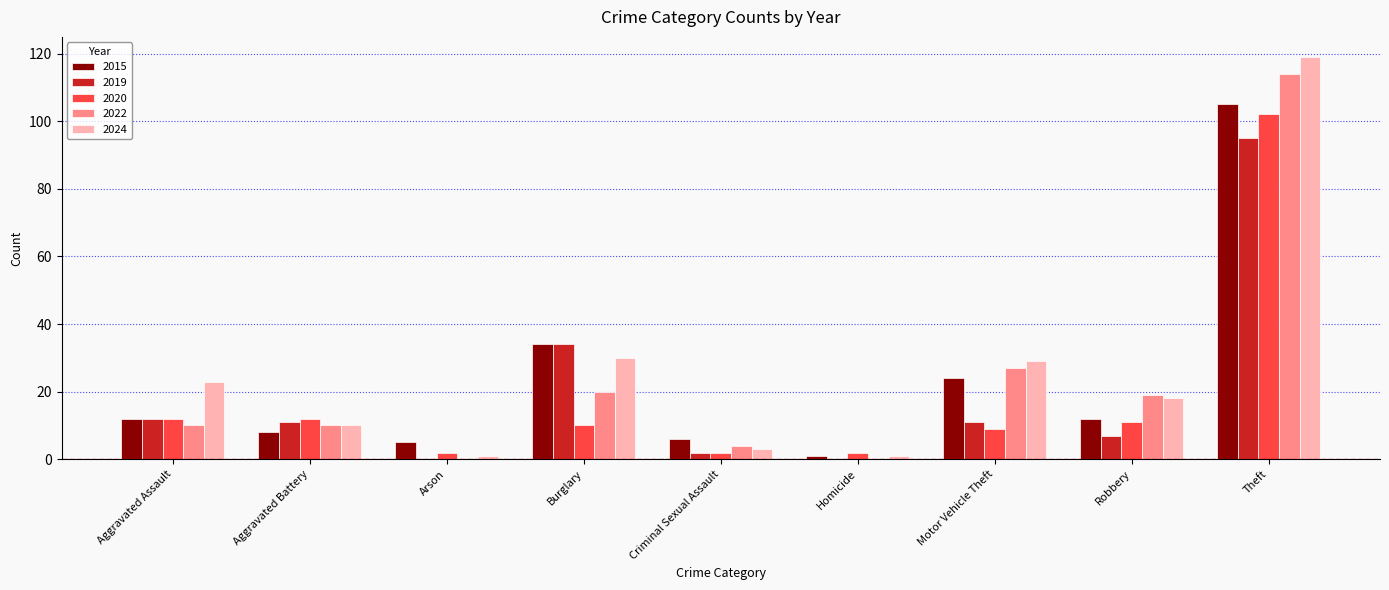

Which series has the largest total across all categories?

2024